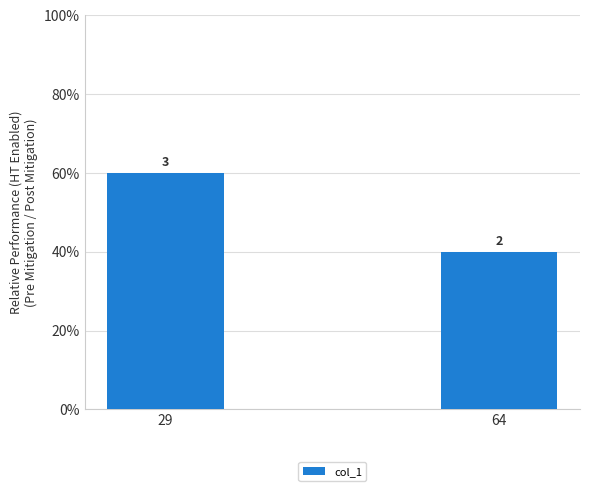

What is the value of the 2nd bar from the left?

2